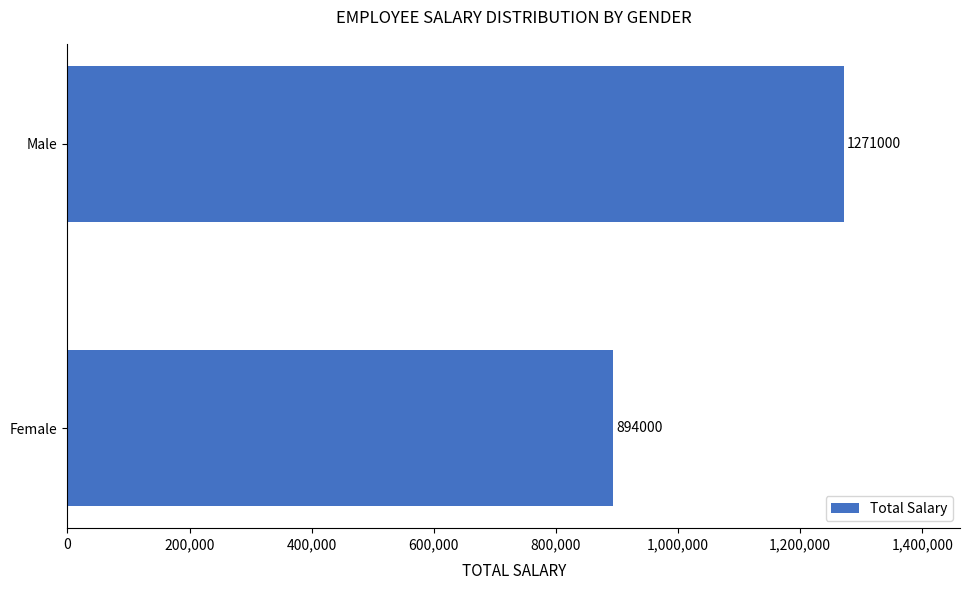

How many bars are there in total?

2